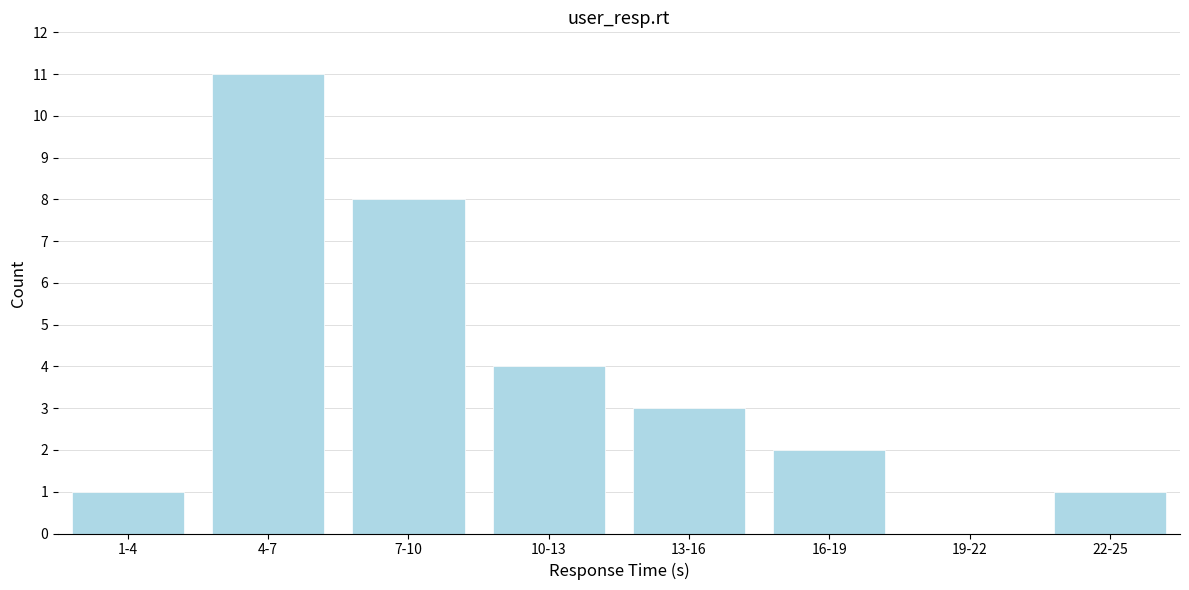

Reading left to right, list all the values displayed in this chart.

1-4=1	4-7=11	7-10=8	10-13=4	13-16=3	16-19=2	19-22=0	22-25=1